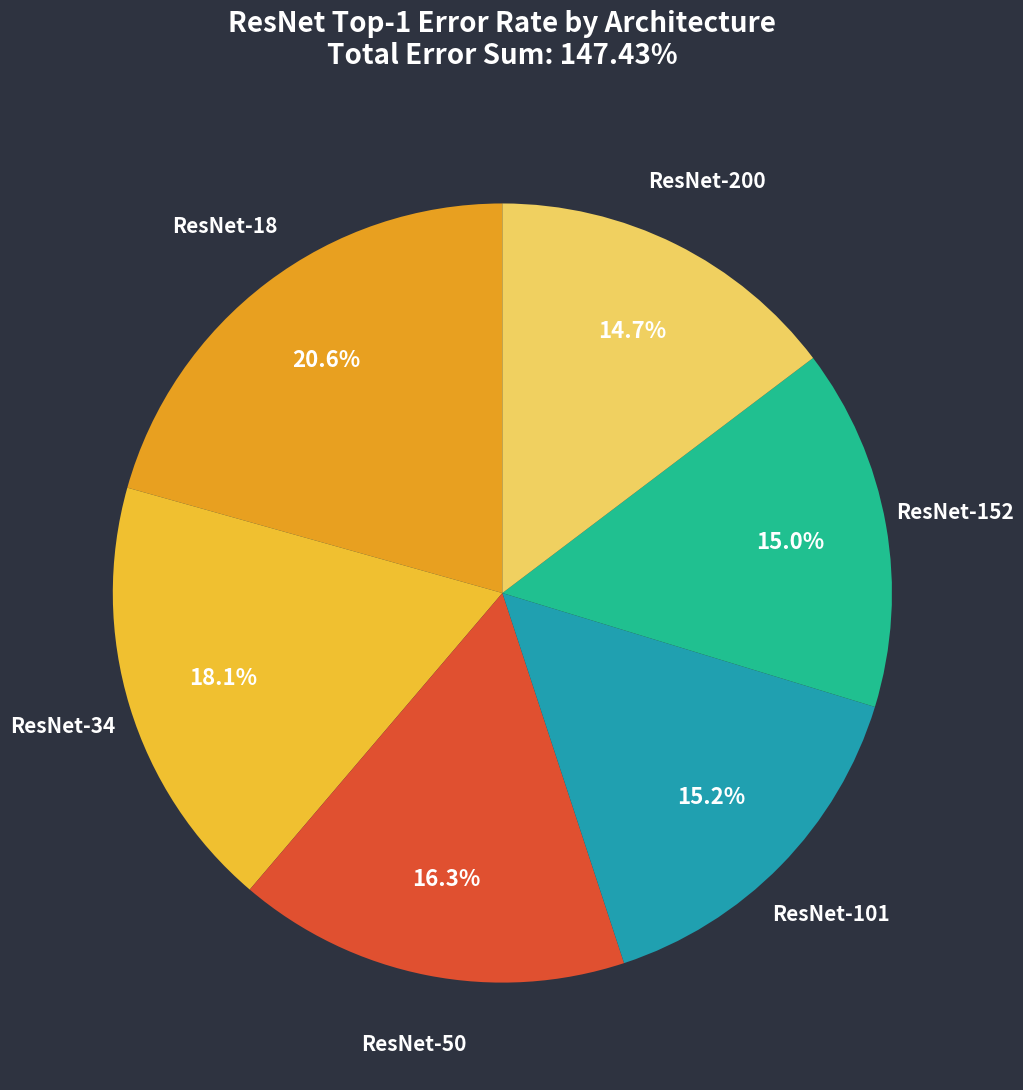

Does any single category account for the majority?

No